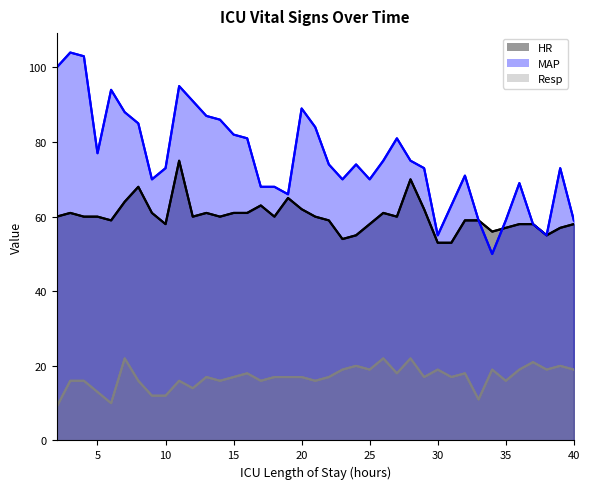

What is the sum of the HR values at 29 and 33?

121